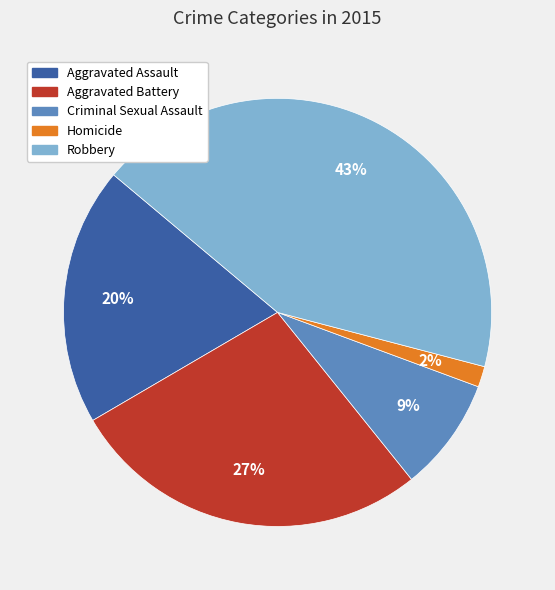

How many slices are in this pie chart?

5